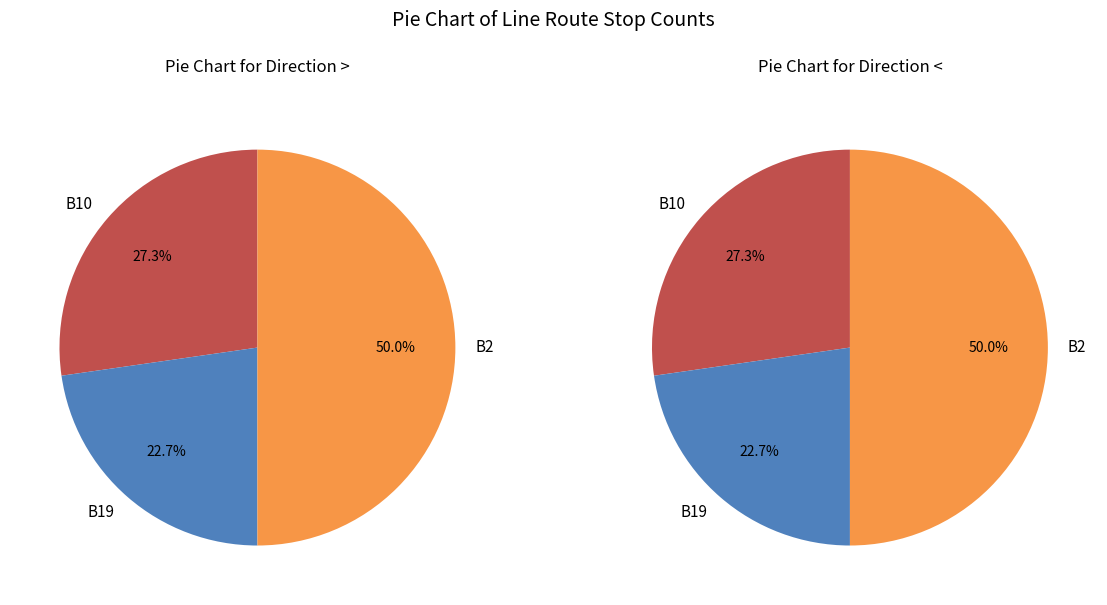

What is the smallest slice in the pie chart?

B19